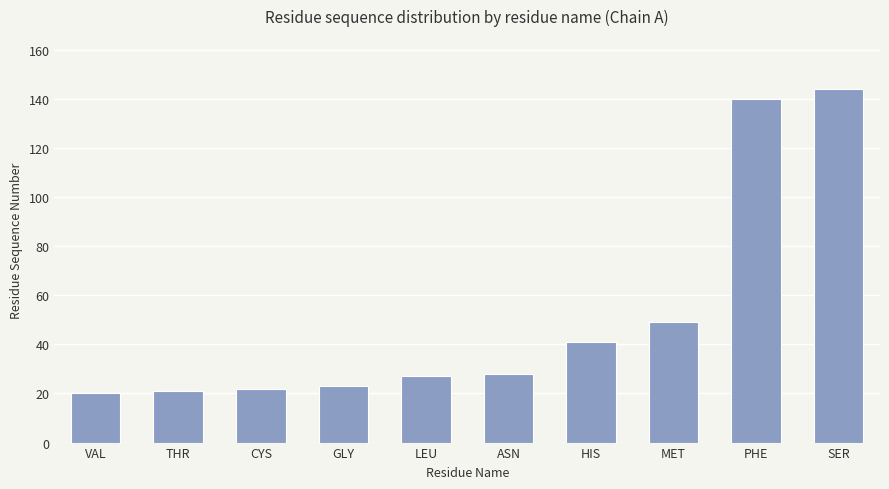

What is the label of the 2nd bar from the left?

THR